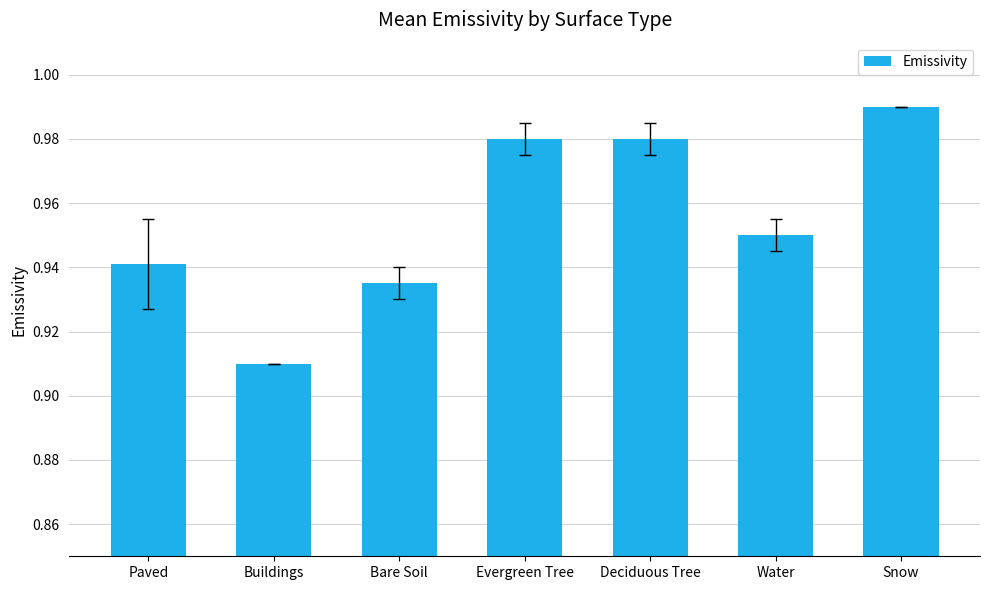

The value at Deciduous Tree is 1.6. True or false?

False